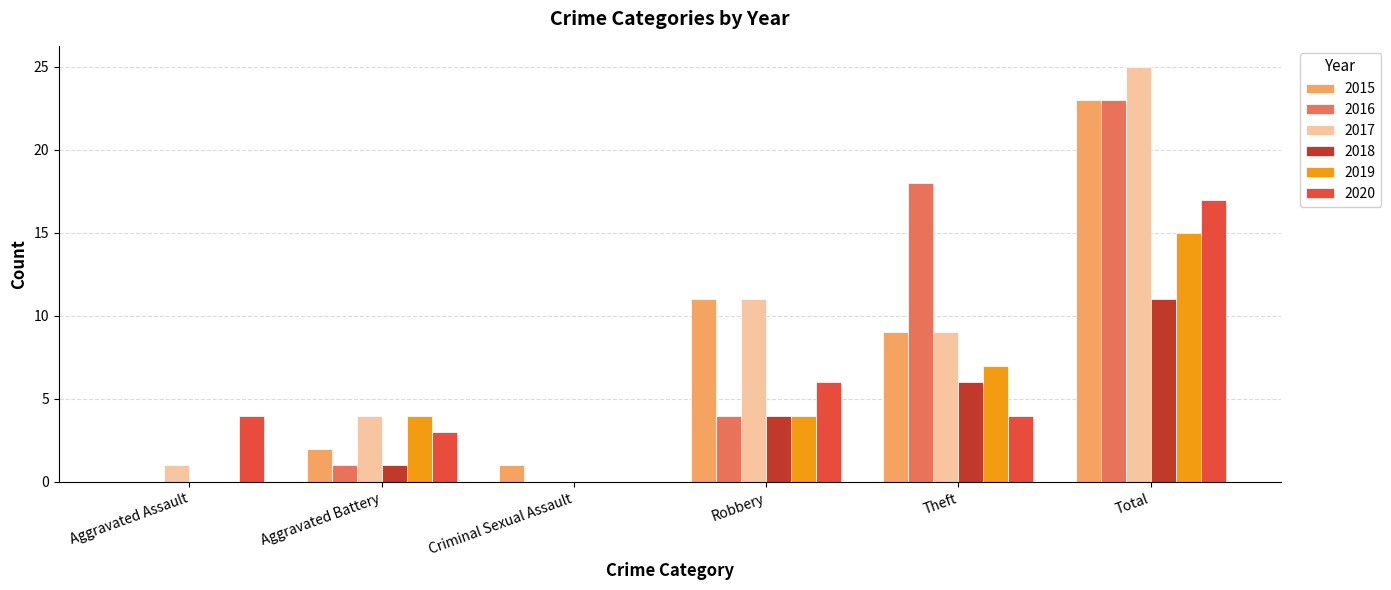

Is the value of 2020 at Aggravated Assault greater than the value of 2018 at Aggravated Assault?

Yes